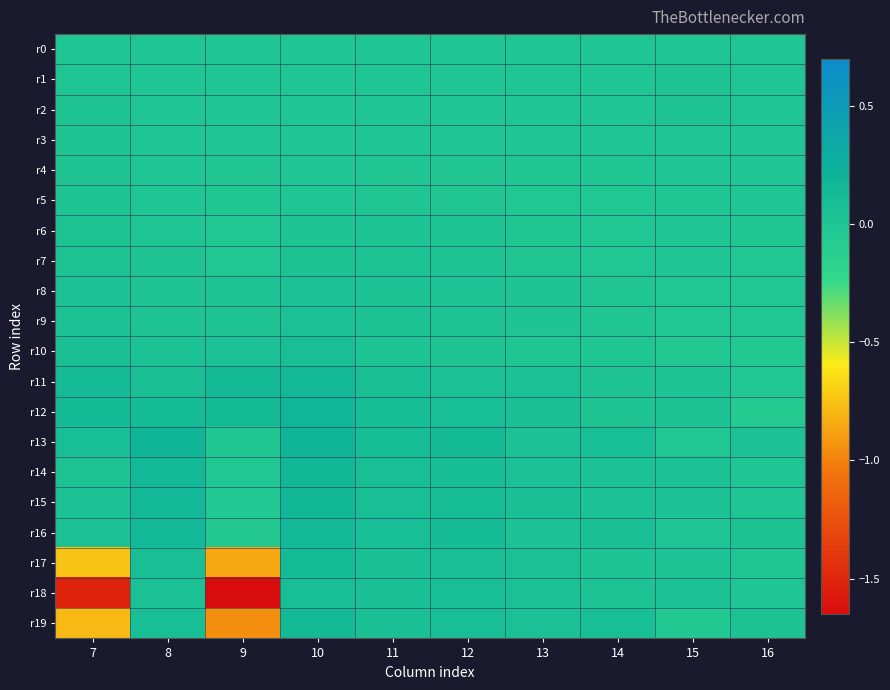

At how many categories does at least one series exceed 0?

10